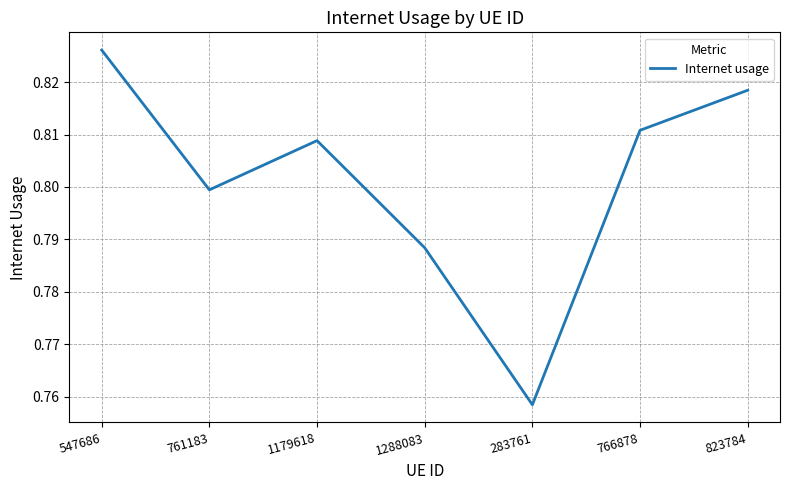

List the labels in order of value, smallest first.

283761, 1288083, 761183, 1179618, 766878, 823784, 547686